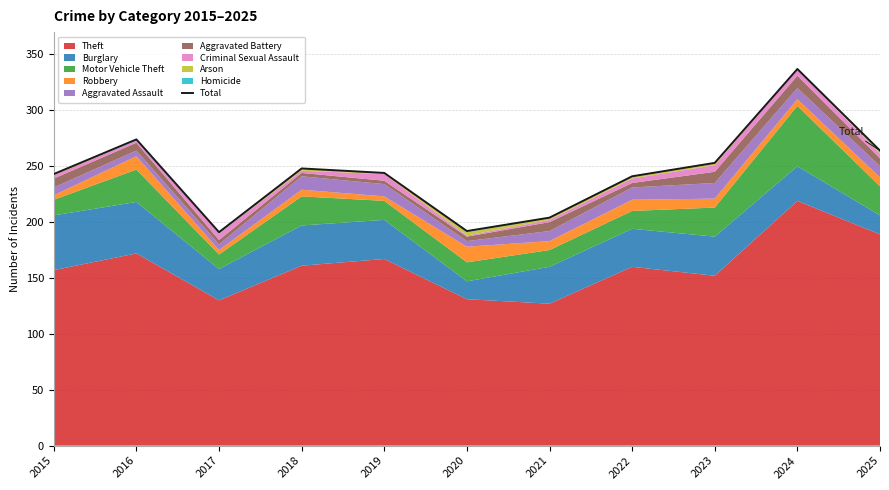

What is the approximate value at 2020, to the nearest 50?

200